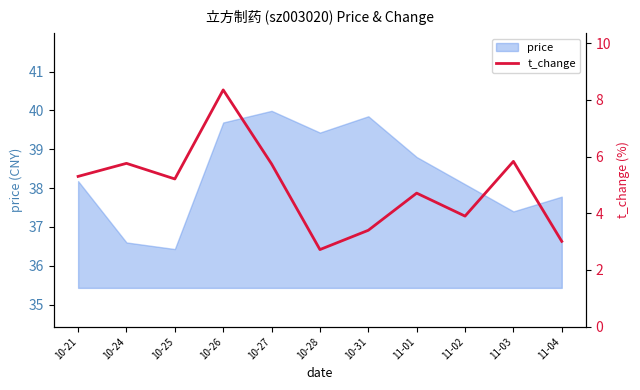

What position from the left is 11-02?

9